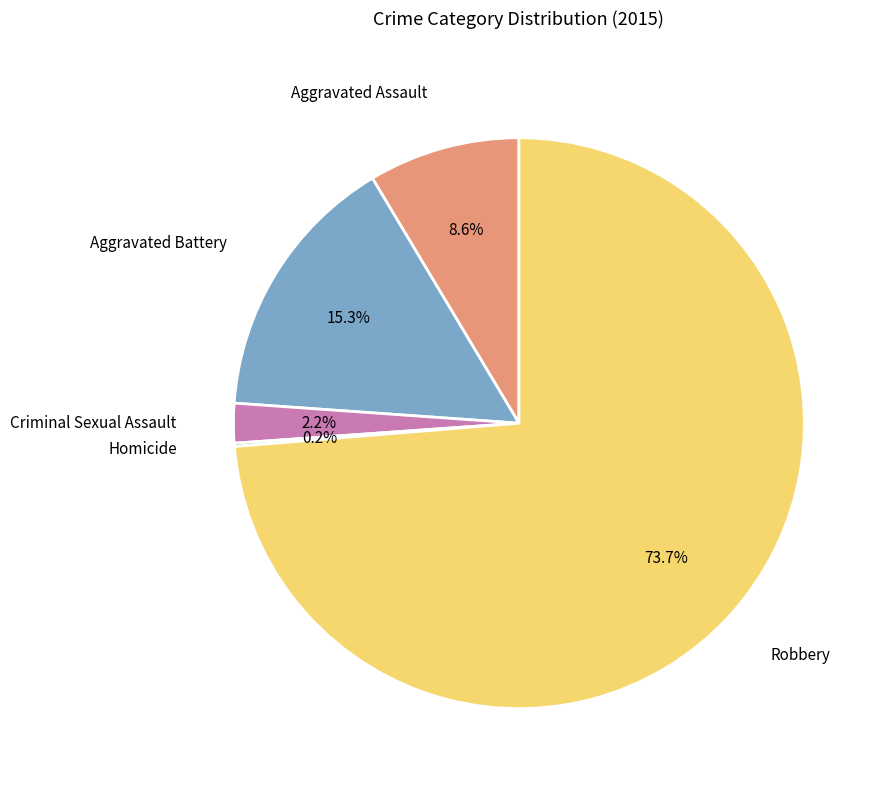

Does any single category account for the majority?

Yes